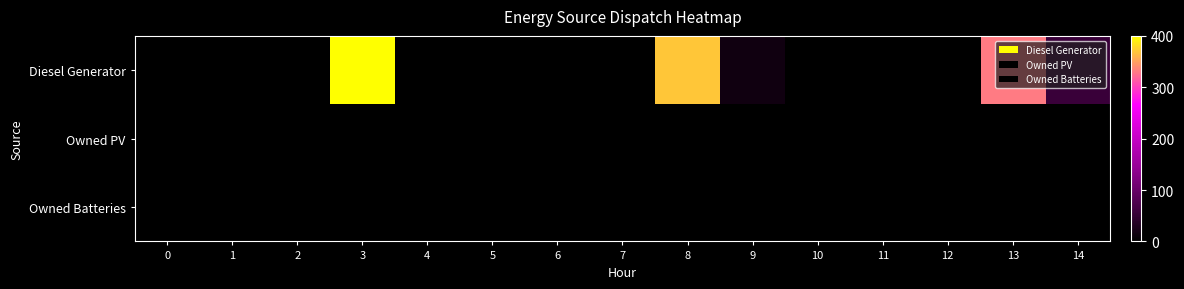

At 12, list the series in order from largest to smallest.

Diesel Generator, Owned PV, Owned Batteries